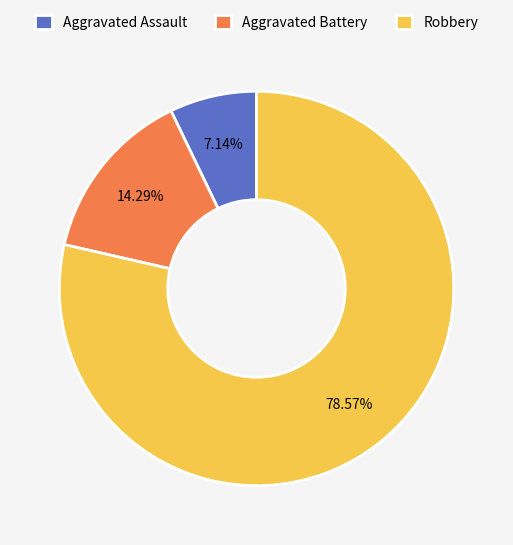

What is the largest slice in the pie chart?

Robbery